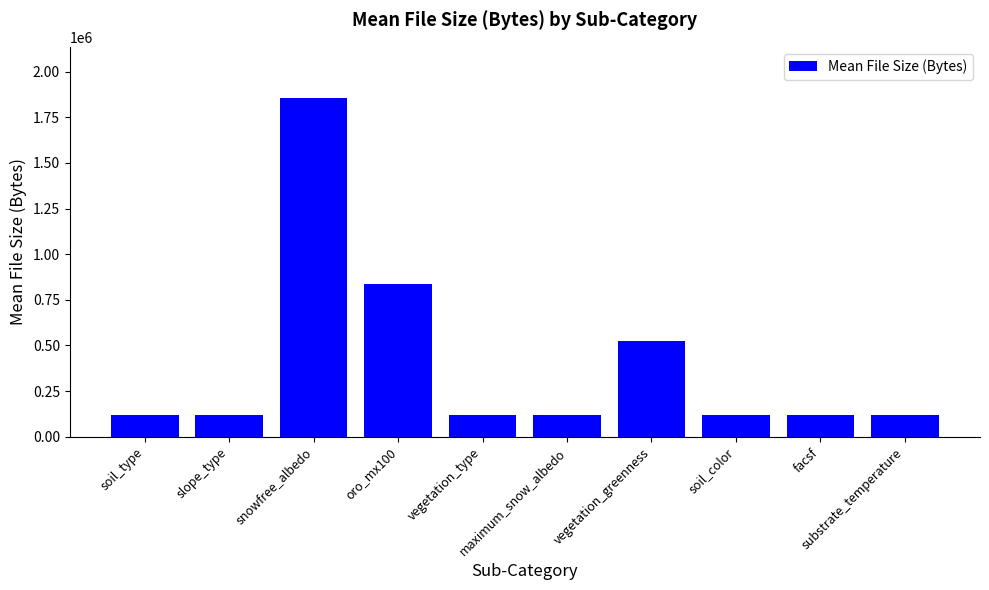

What is the greatest value displayed?

1857404